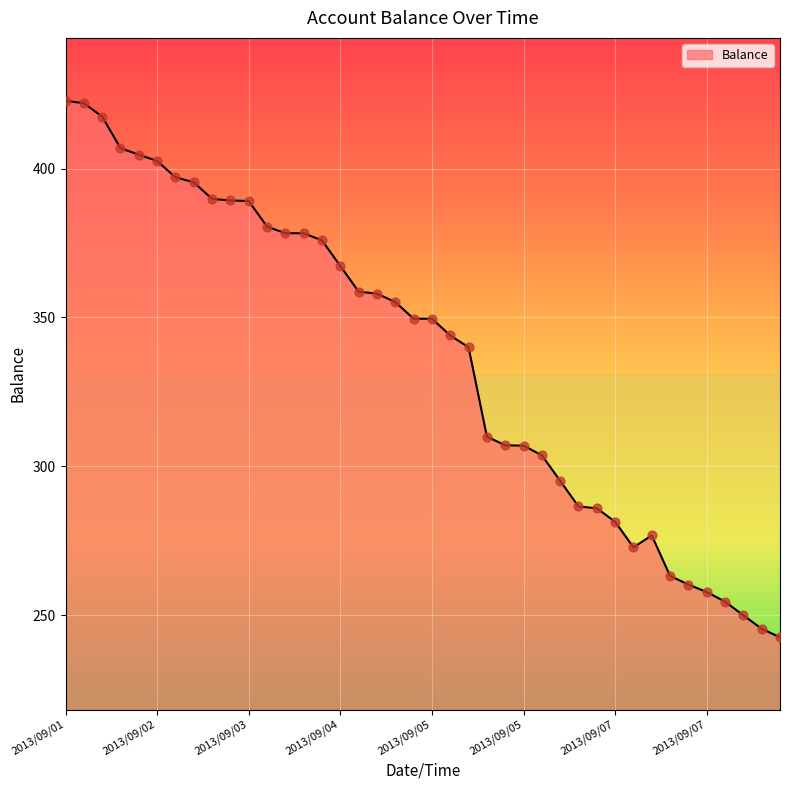

What is the greatest value displayed?

422.8